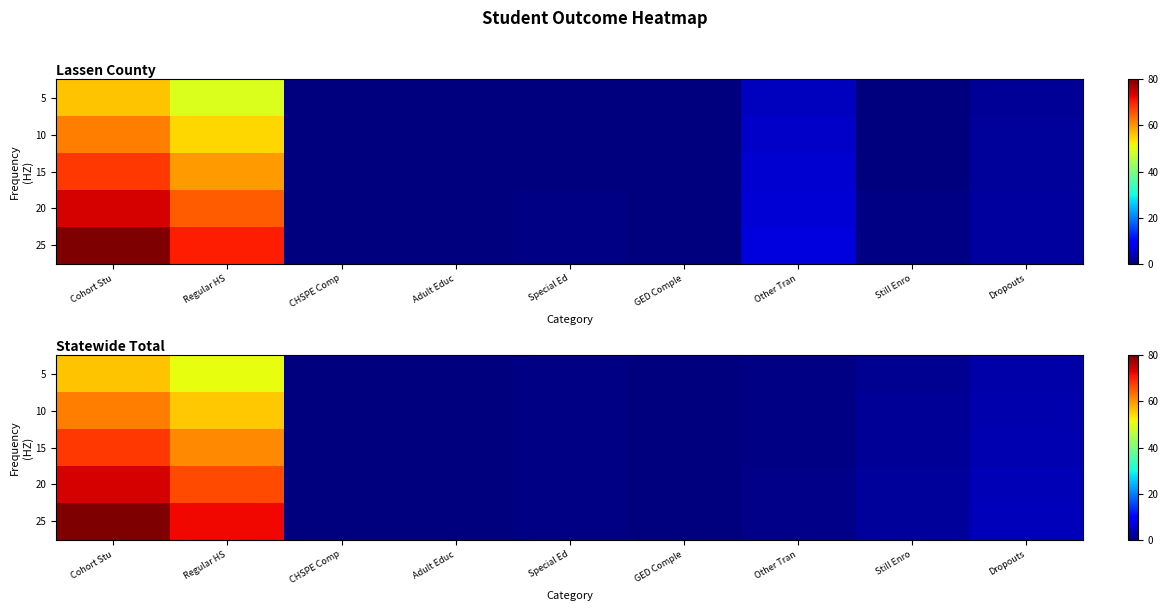

Is it true that 15 equals 0.2 at CHSPE Comp?

True